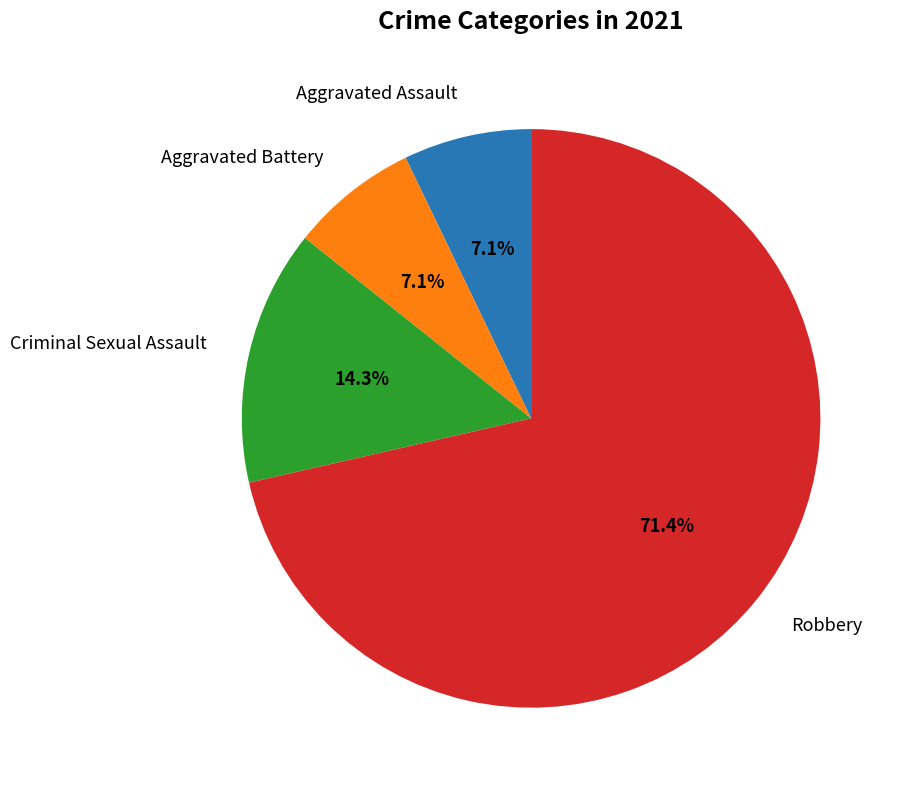

To the nearest percent, what is the difference between the largest and smallest slice percentages?

64%